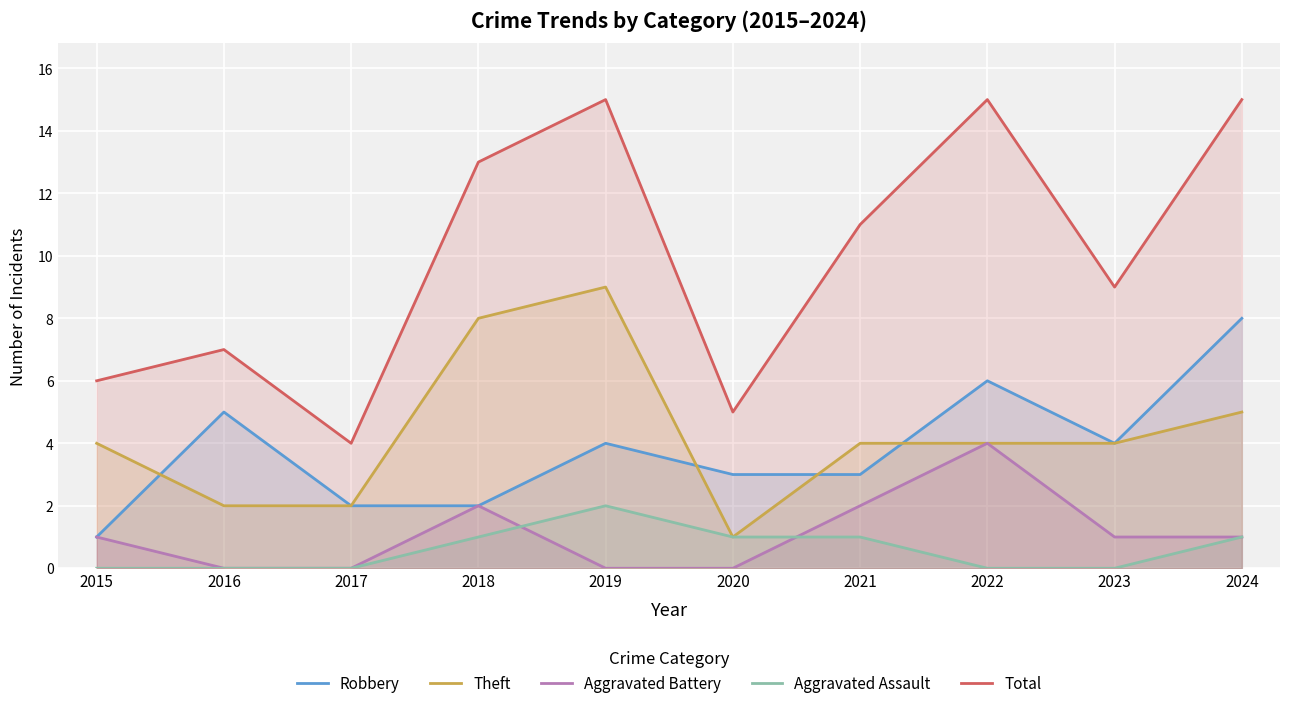

True or false: Theft has more than 1 interior local peaks.

False